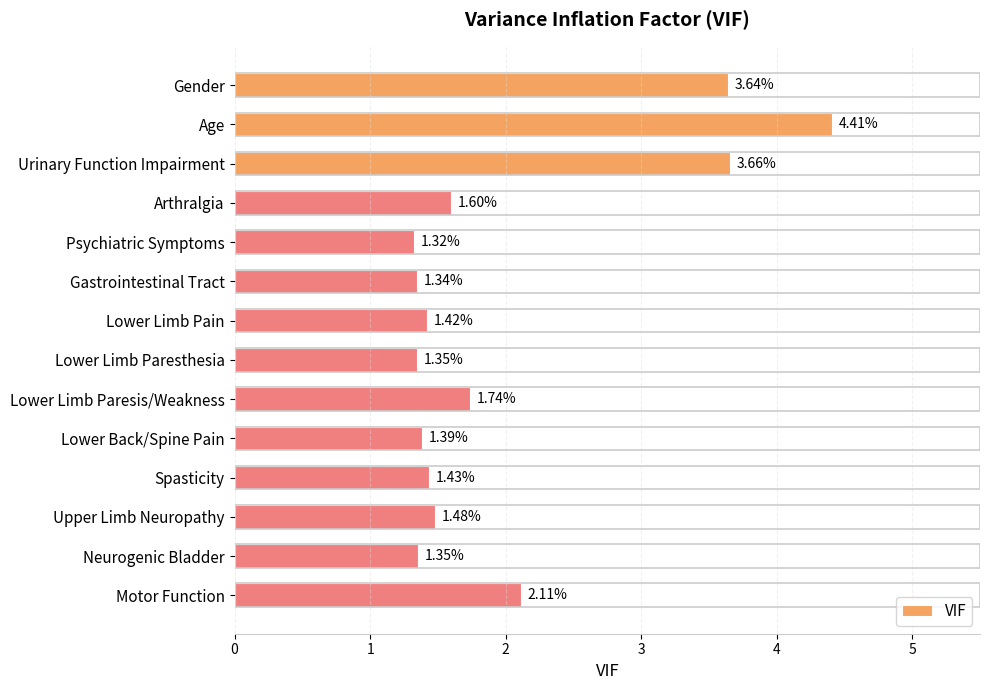

Where is the data nearest to the value 2?

Motor Function